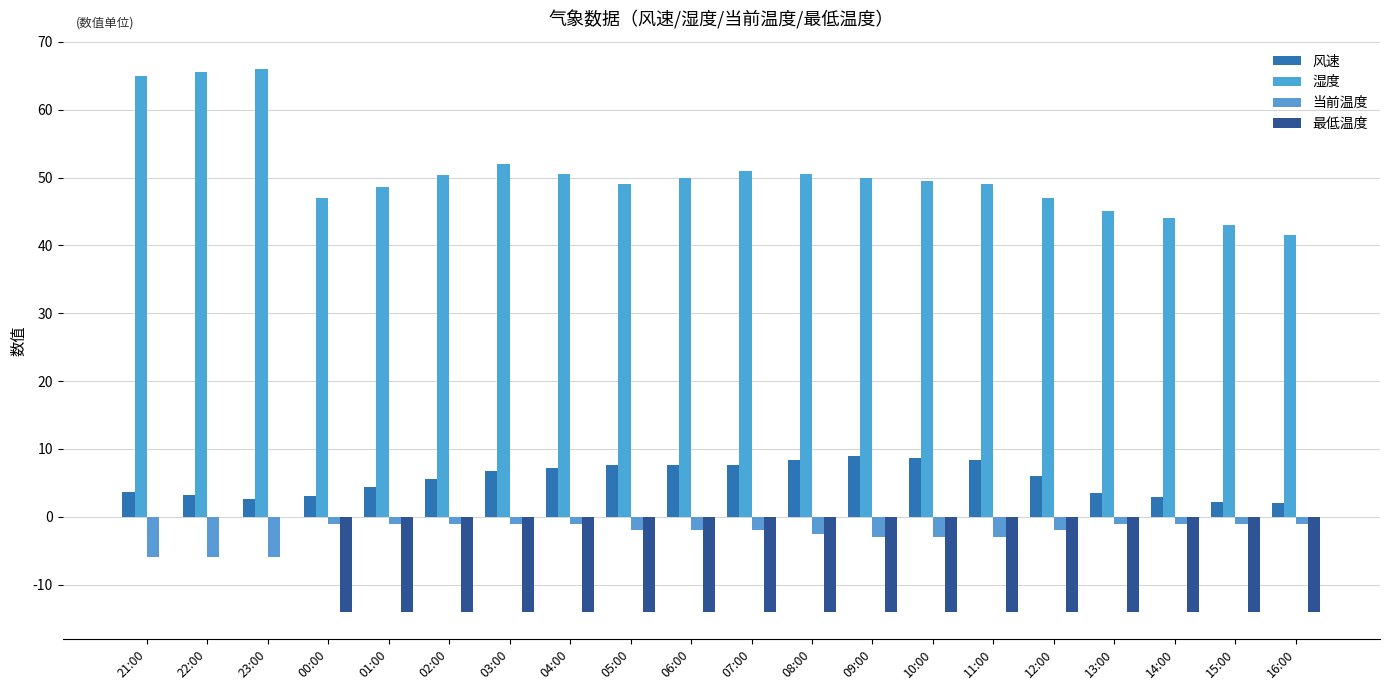

Read the 当前温度 value at 00:00.

-1.0